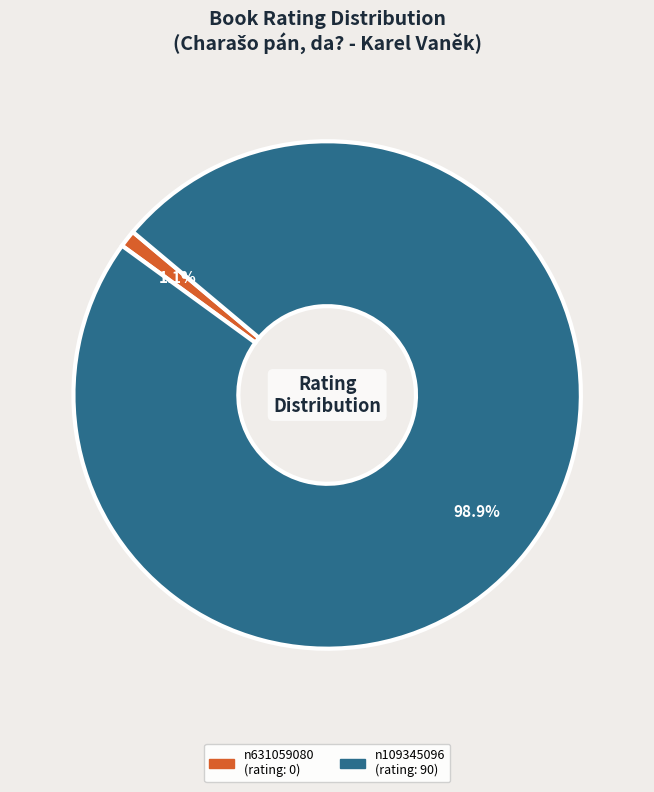

What is the majority slice?

n109345096